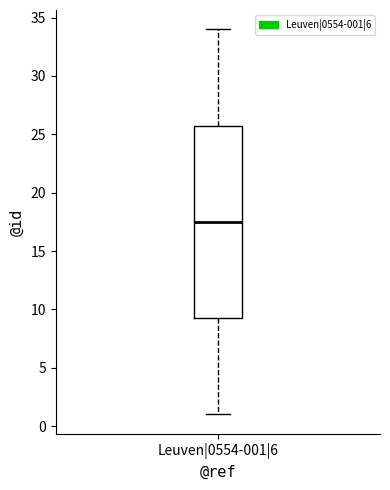

Where does the upper whisker of the box for Leuven|0554-001|6 end on the y-axis? The values are not printed on the chart, so give them approximately, as read against the axis.

34.0